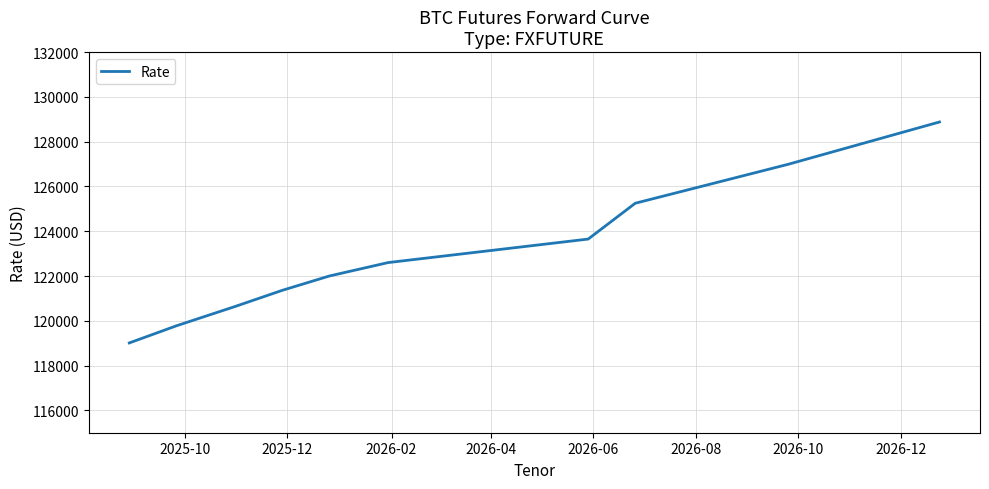

What is the minimum value shown in the chart?

119010